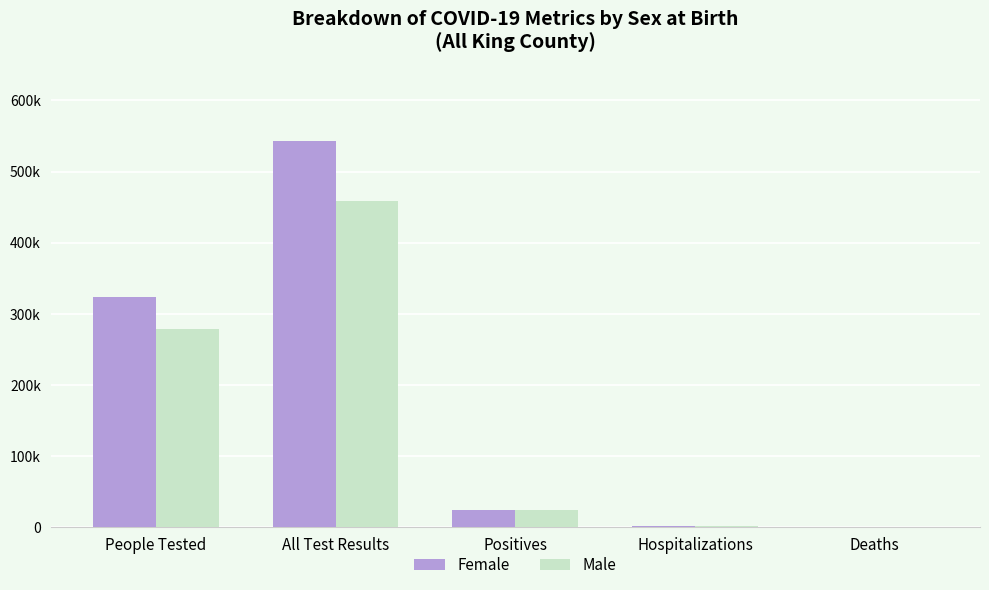

Which series has the largest range (max minus min)?

Female